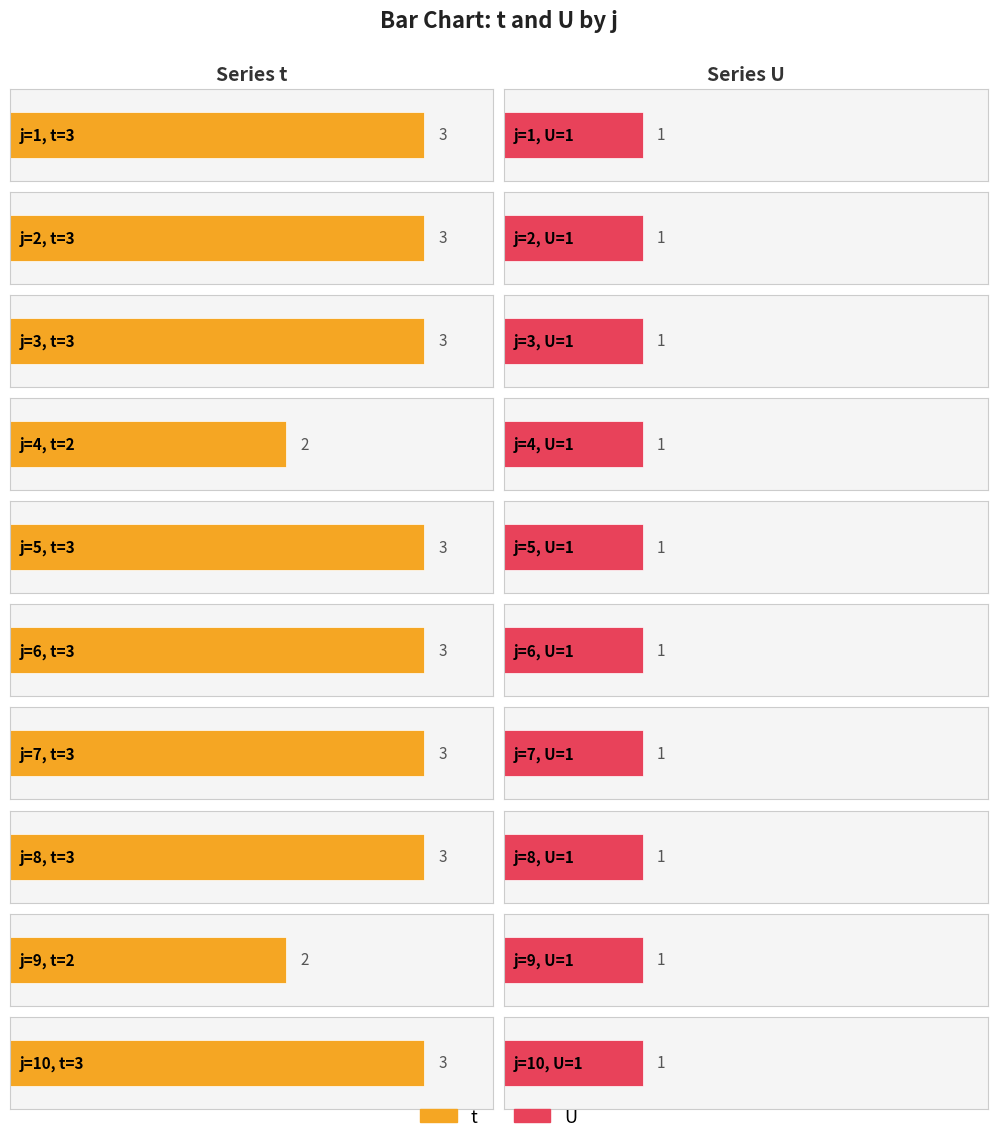

Which series changed the most between 2 and 8?

t